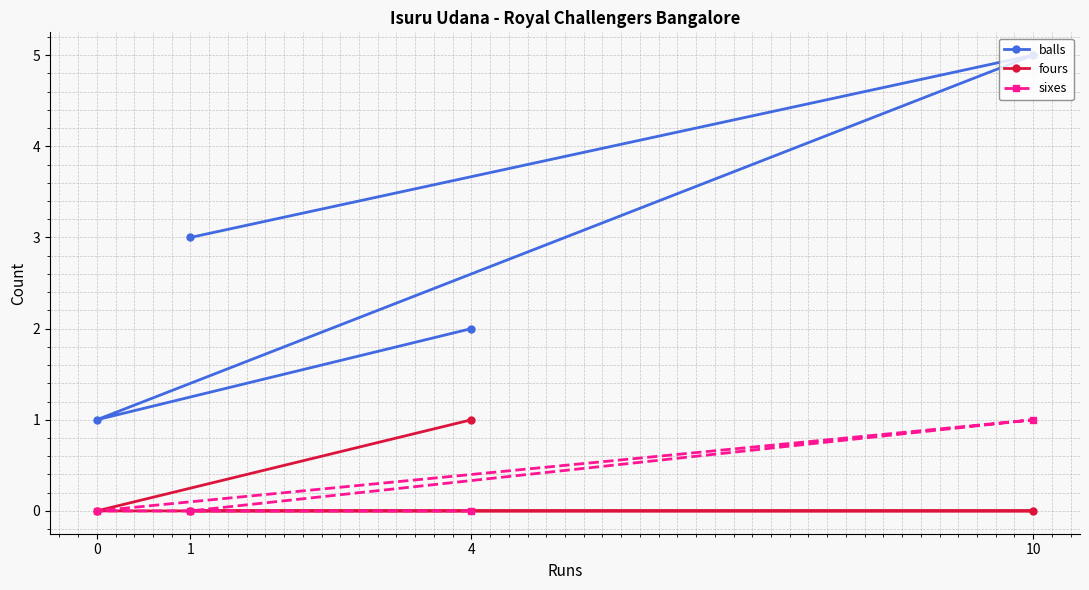

At which label is balls closest to 3?

1